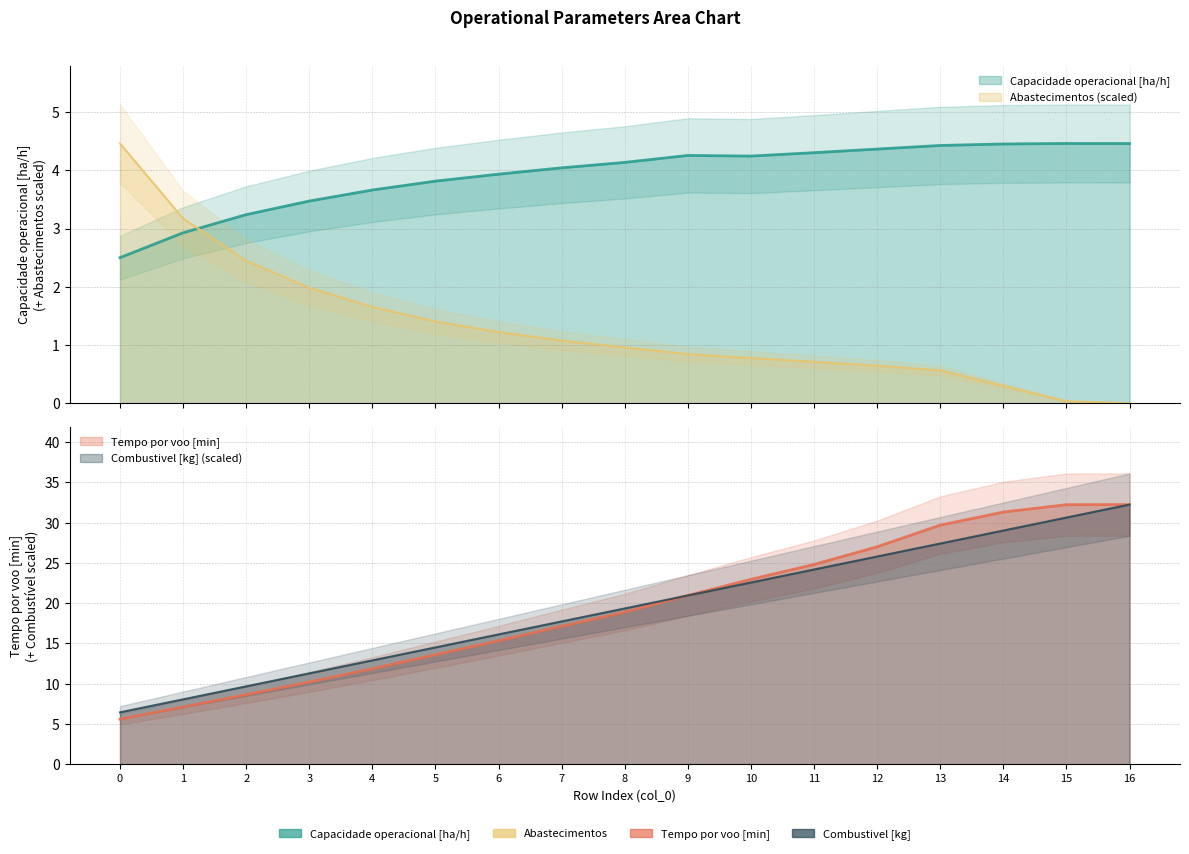

Which series has the largest total across all categories?

Tempo por voo [min]